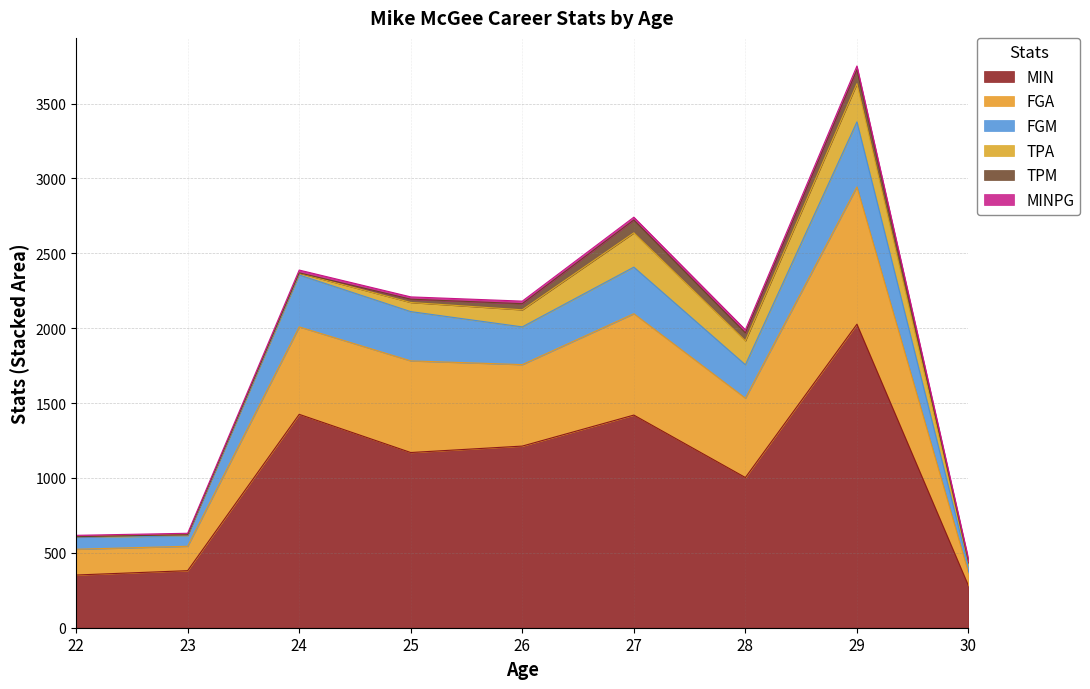

At which category is the sum across all series the highest?

29